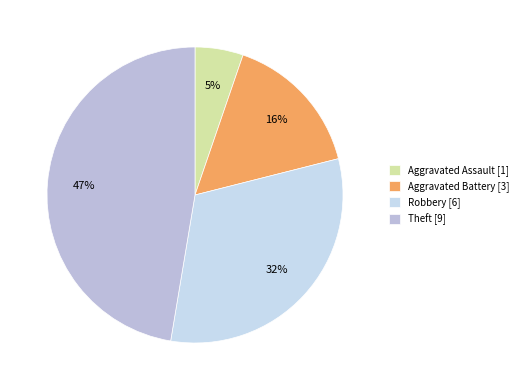

To the nearest percent, what is the difference between the largest and smallest slice percentages?

42%